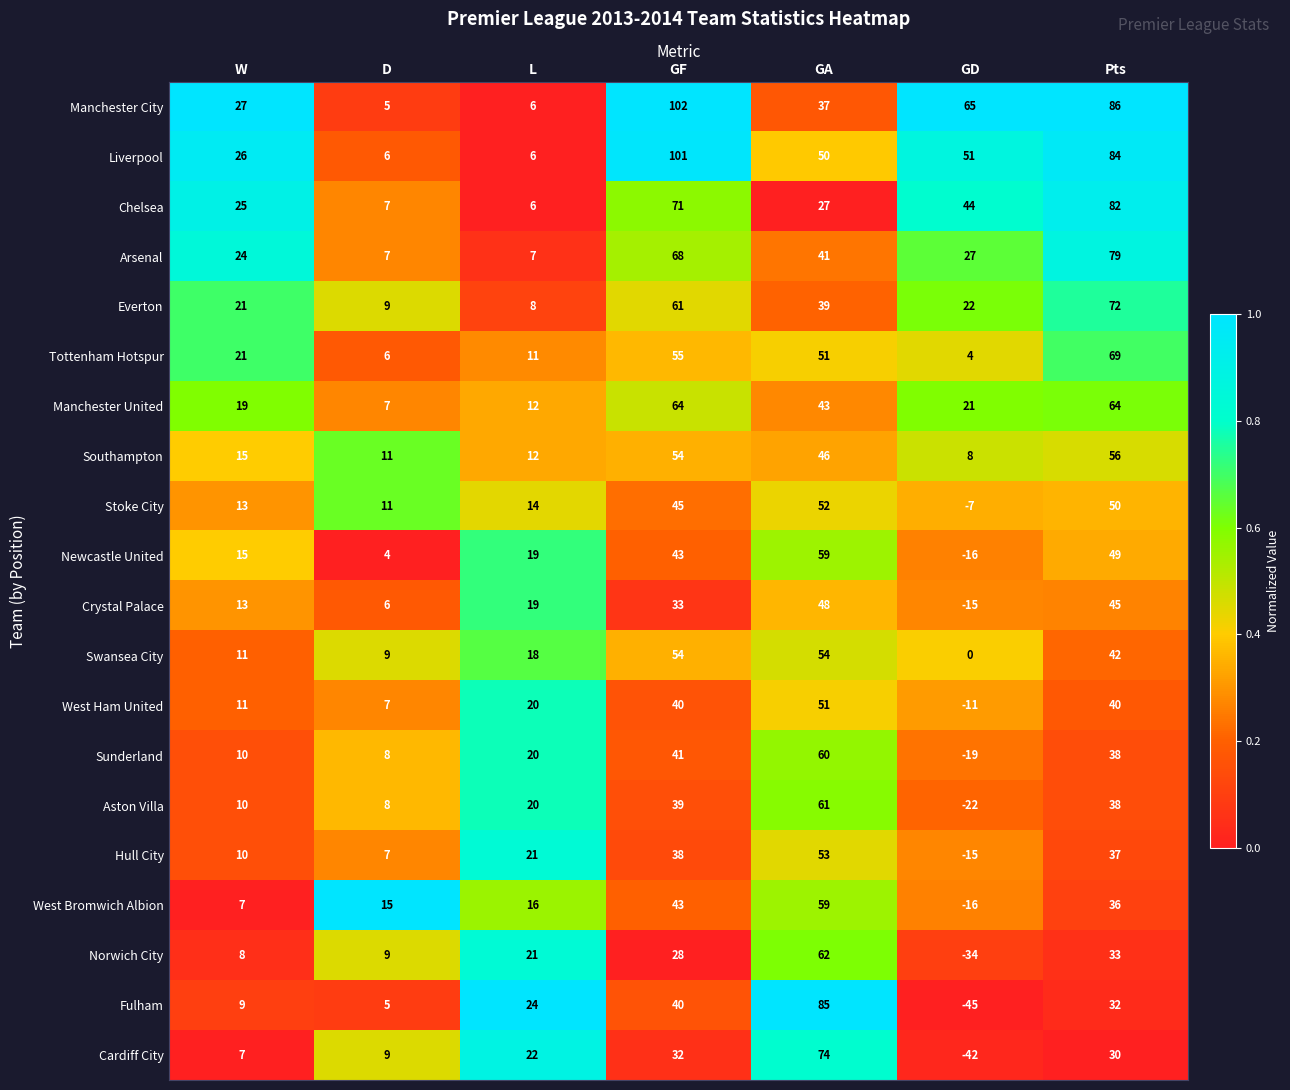

At which category does the chart reach its peak across all series?

GF